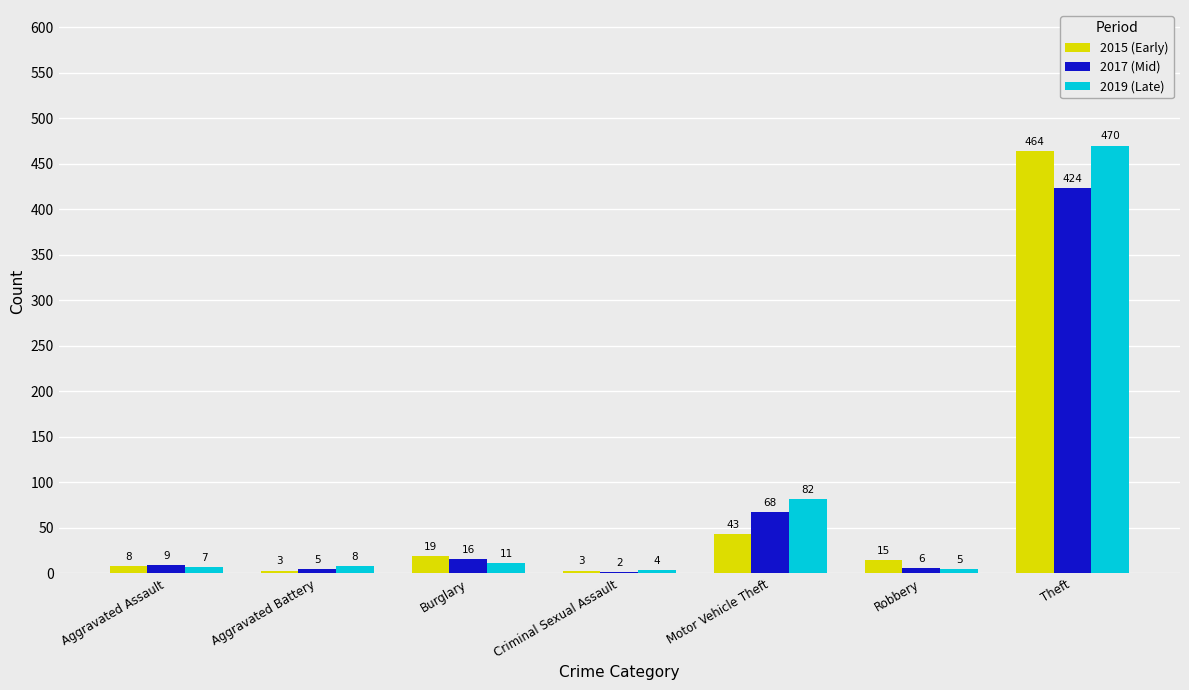

Which category has the highest value in the 2017 (Mid) series?

Theft